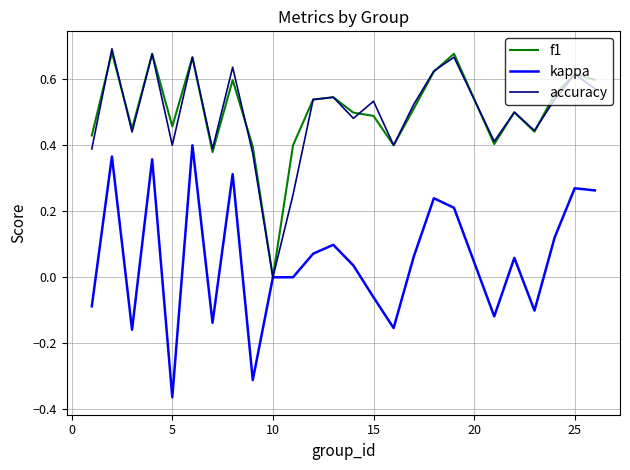

What is the maximum value for f1?

0.7